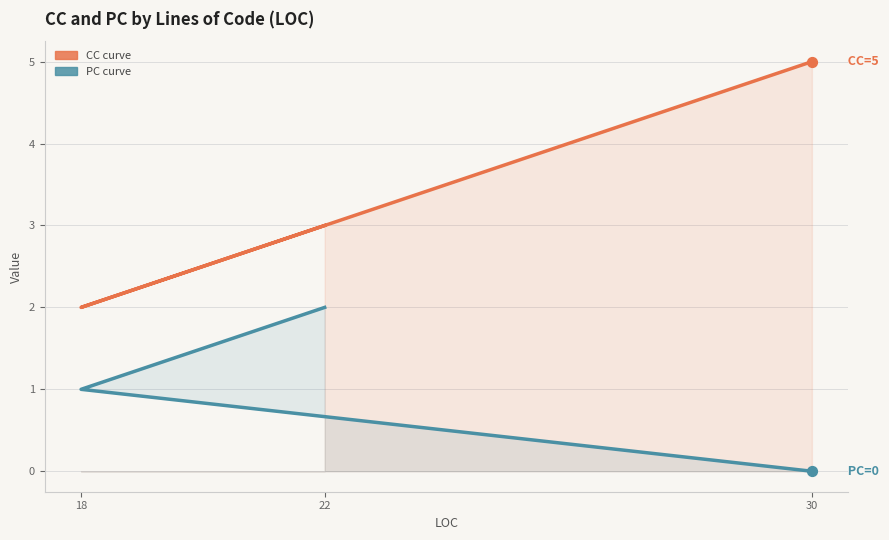

What are all the series names shown in the legend?

CC, PC